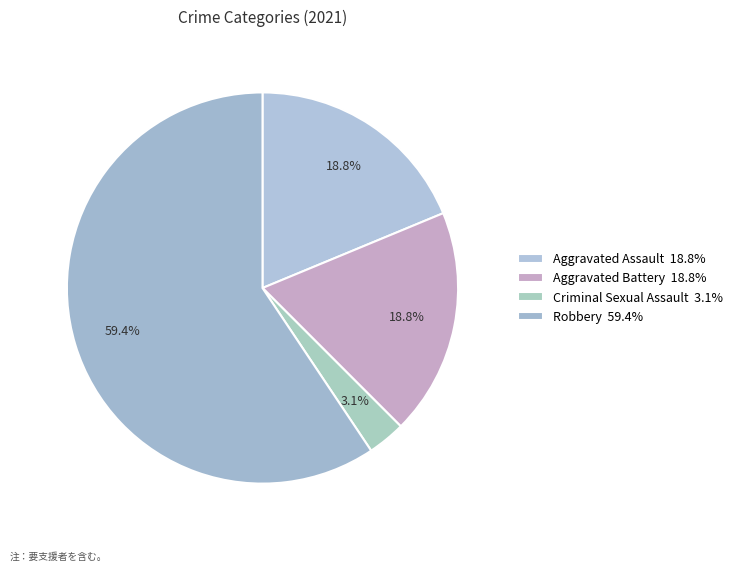

Which slice represents more than half of the pie?

Robbery 59.4%